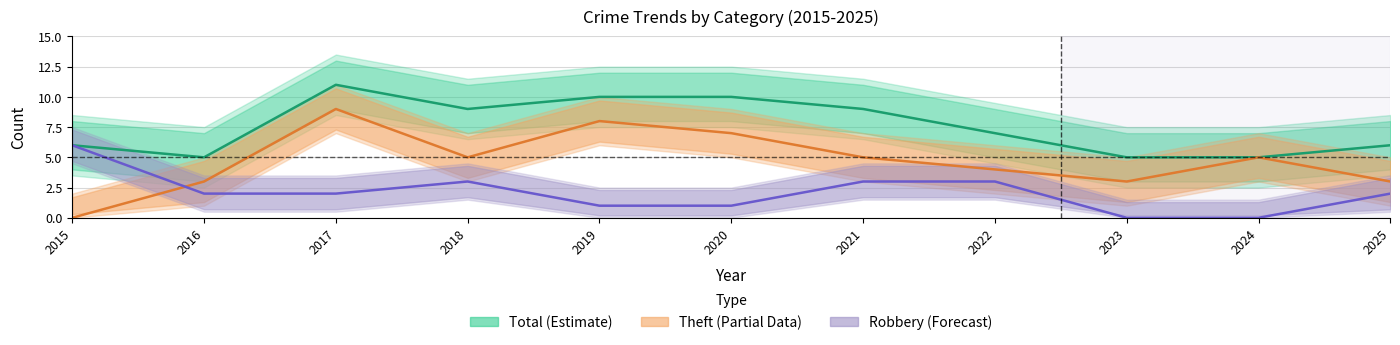

At which label is Theft (Partial Data) closest to 4?

2022